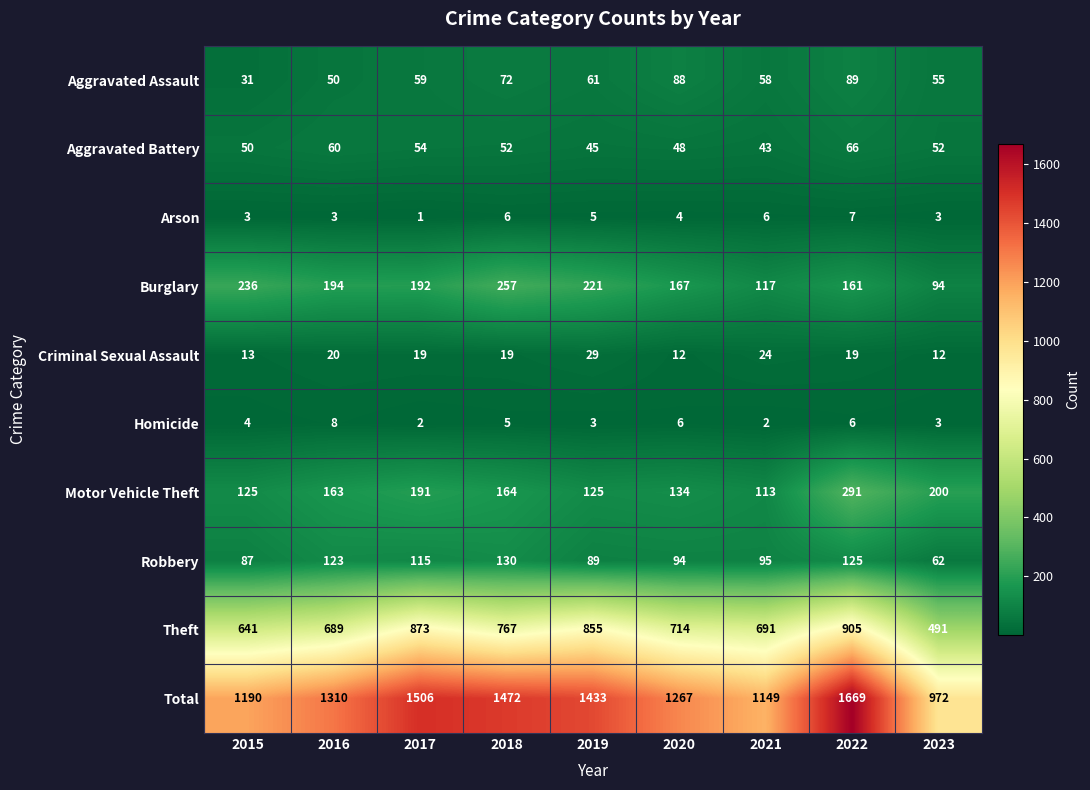

Between 2015 and 2018, which series saw the biggest shift?

Total